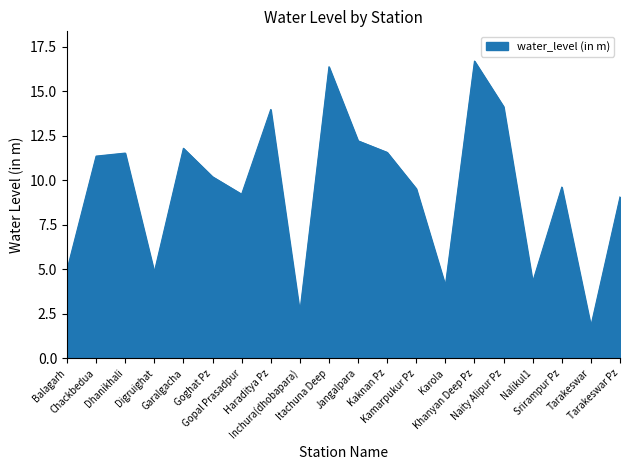

What is the difference between the second highest and second lowest values?

13.8